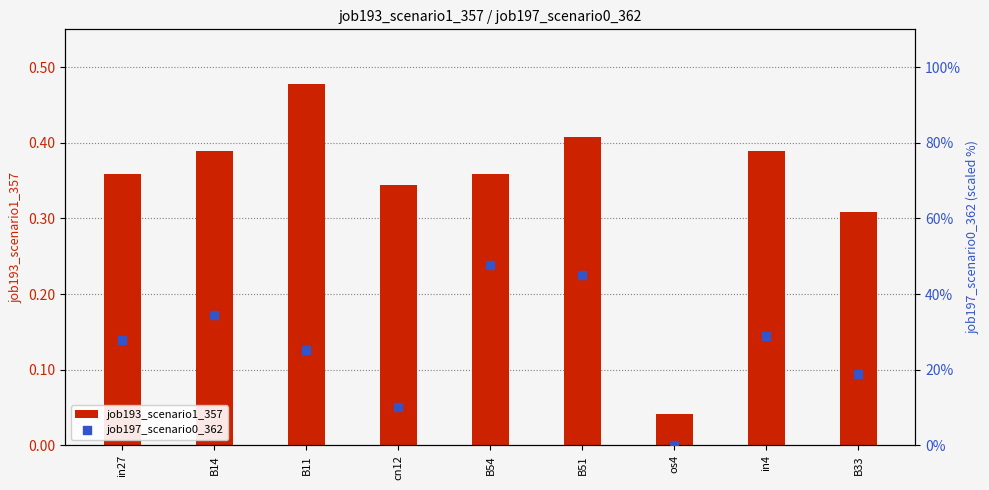

Which series has the widest spread of Y values?

job197_scenario0_362